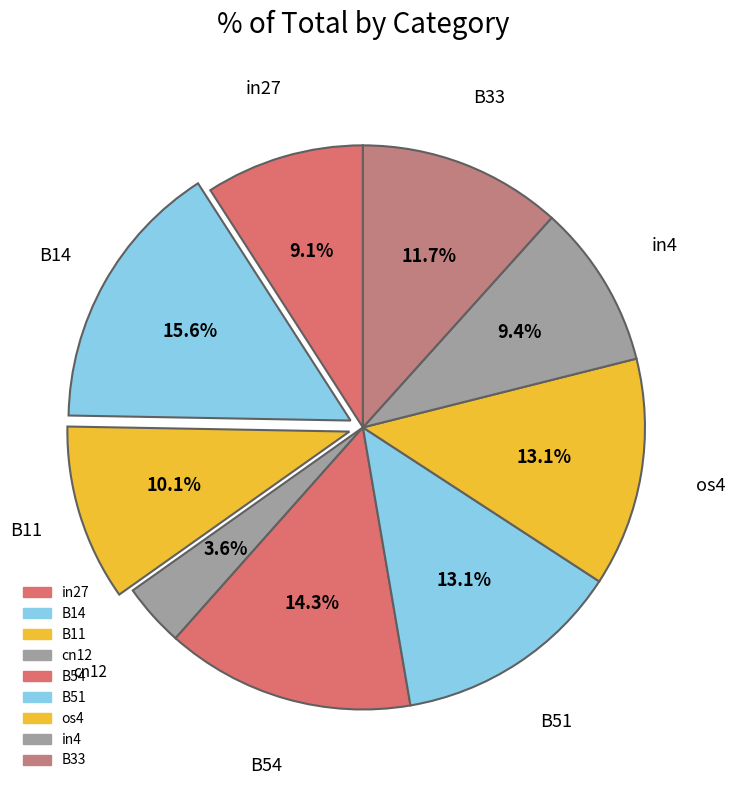

How many slices are in this pie chart?

9